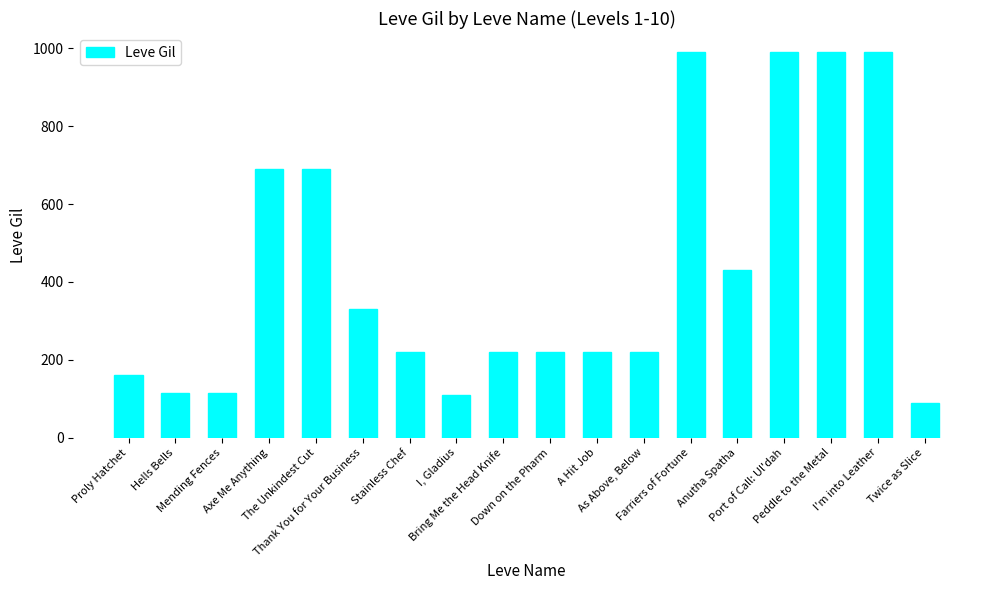

What is the sum of the values at I, Gladius and Proly Hatchet?

270